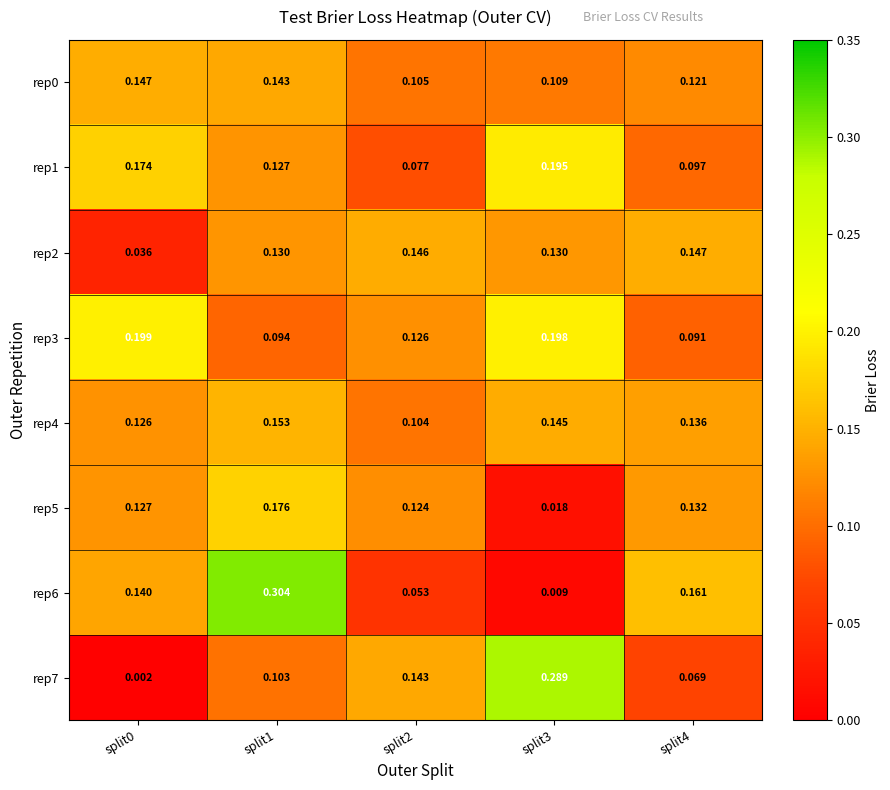

Is the value of rep6 at split2 greater than the value of rep3 at split3?

No